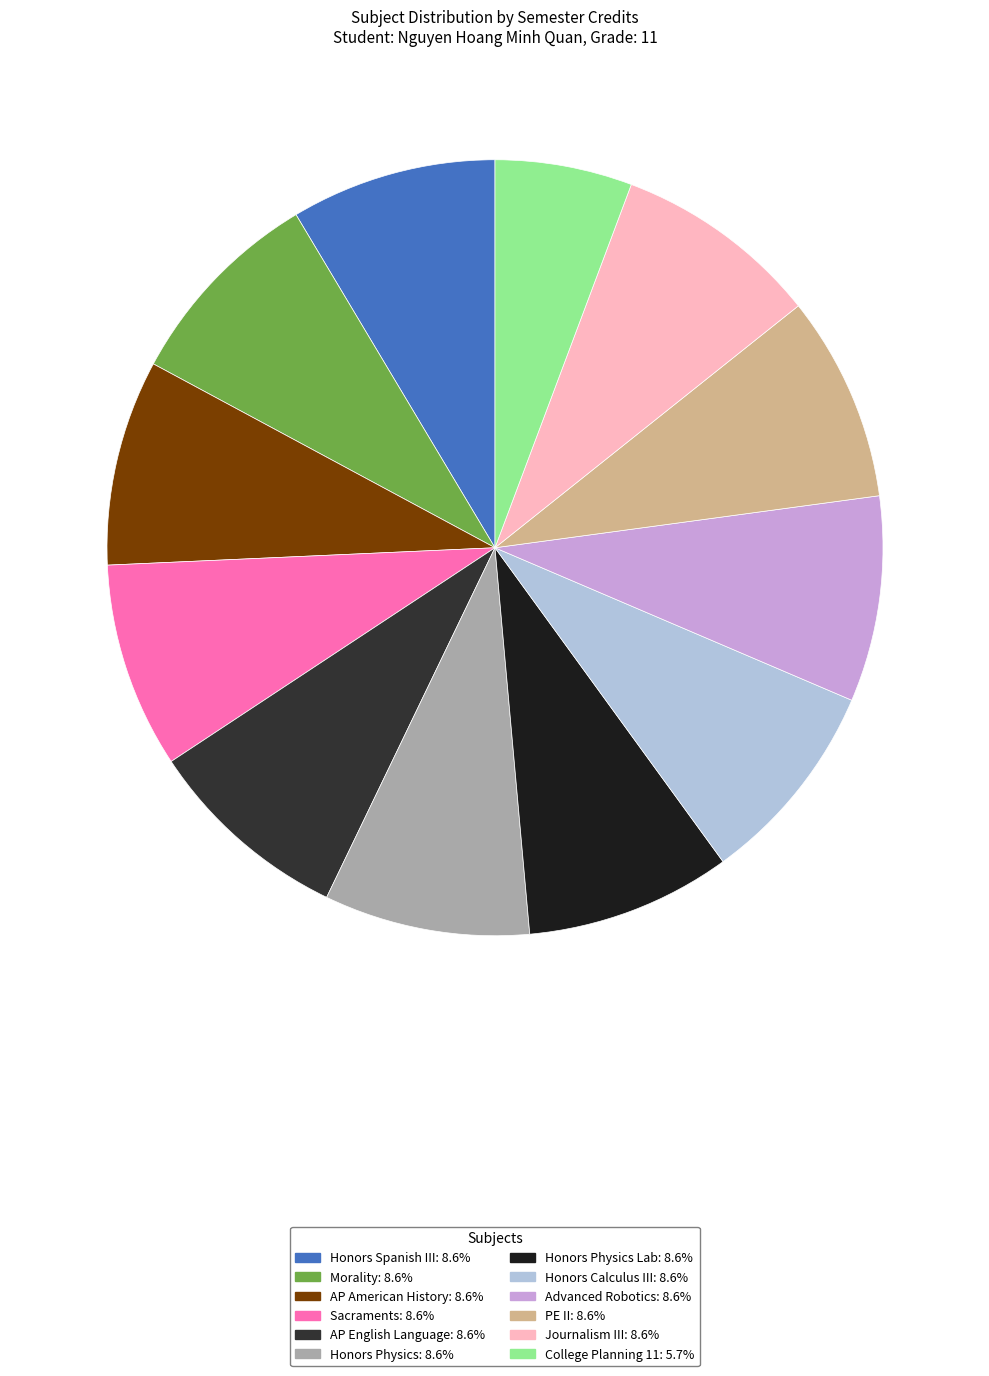

What is the largest slice in the pie chart?

Honors Spanish III